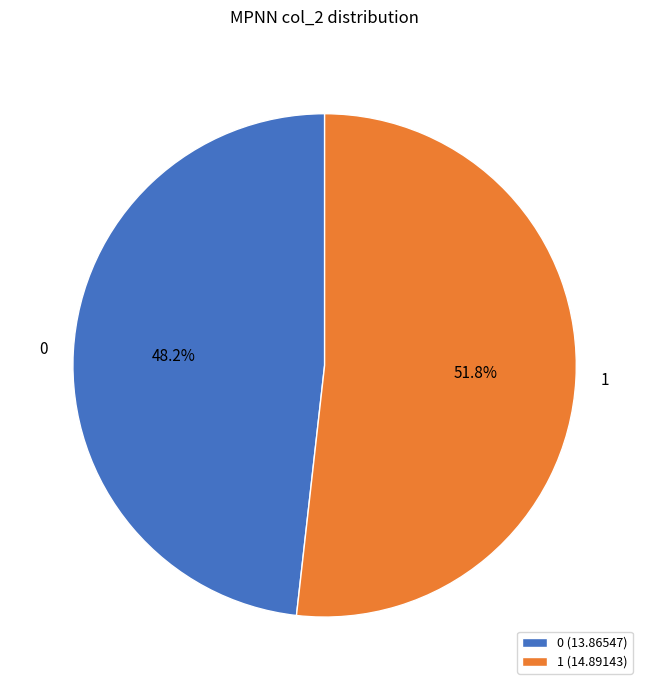

Combined, do 0 and 1 account for over 50%?

Yes